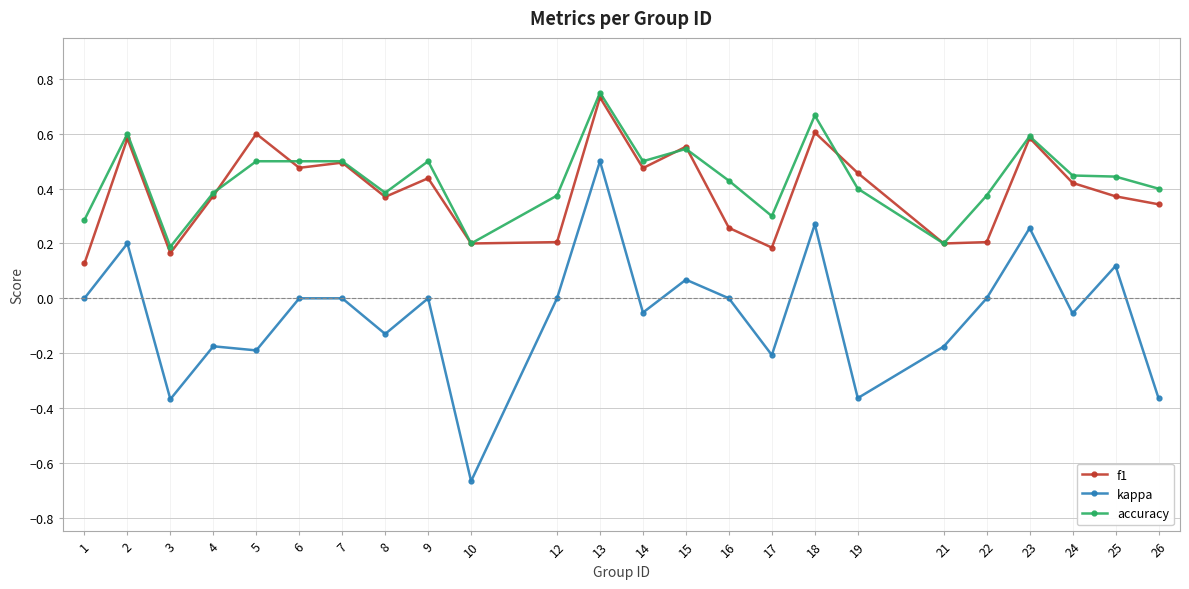

Is the value of accuracy at 24 greater than the value of kappa at 1?

Yes